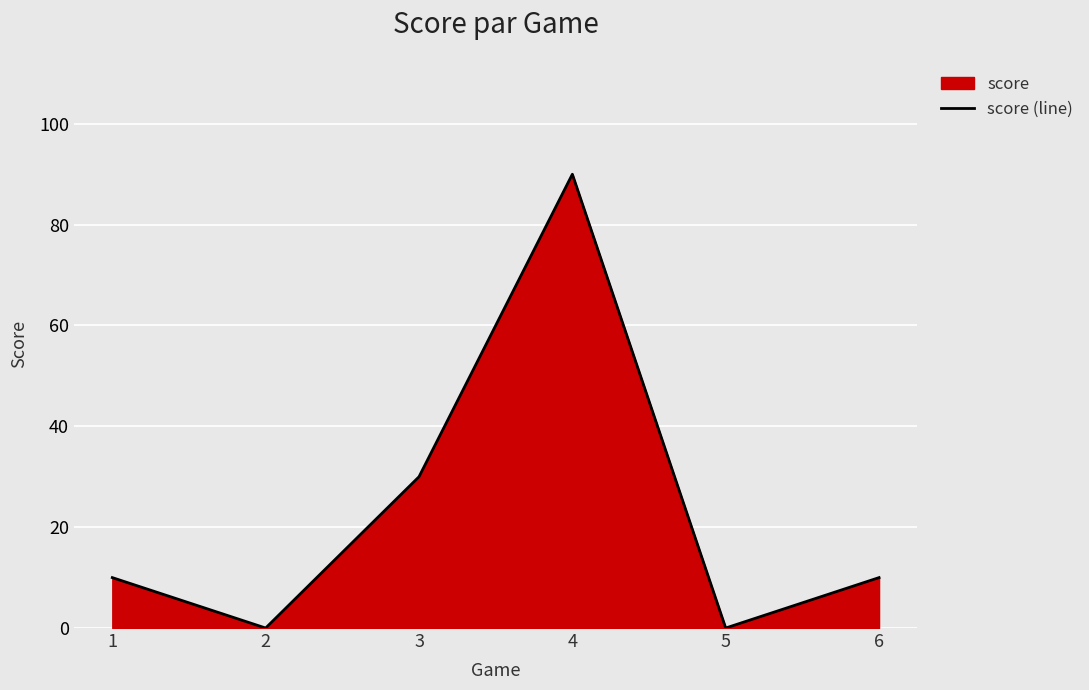

List the labels in order of value, smallest first.

2, 5, 1, 6, 3, 4